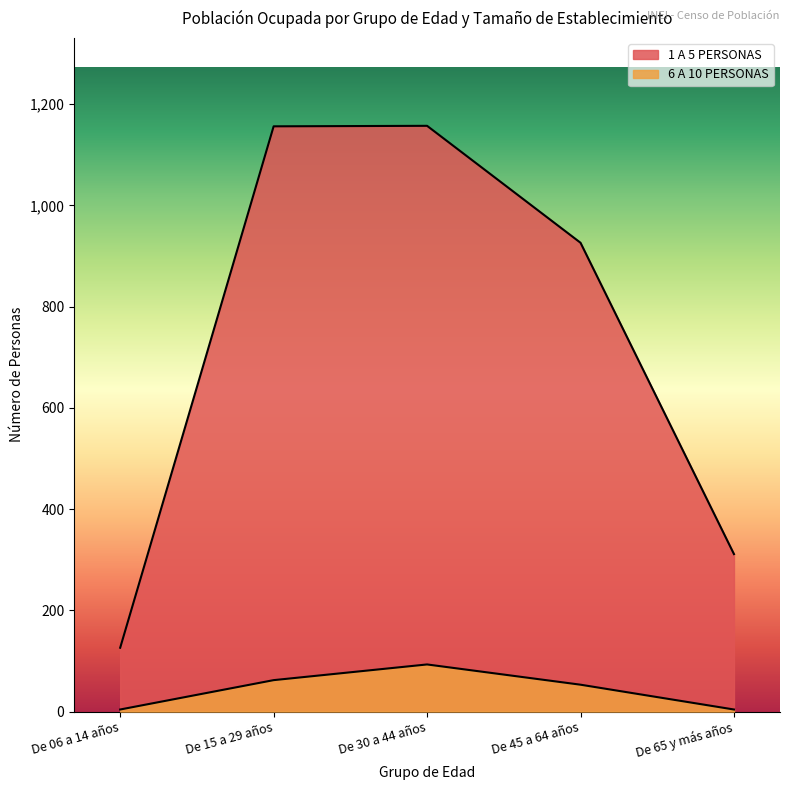

At which category is the sum across all series the highest?

De 30 a 44 años